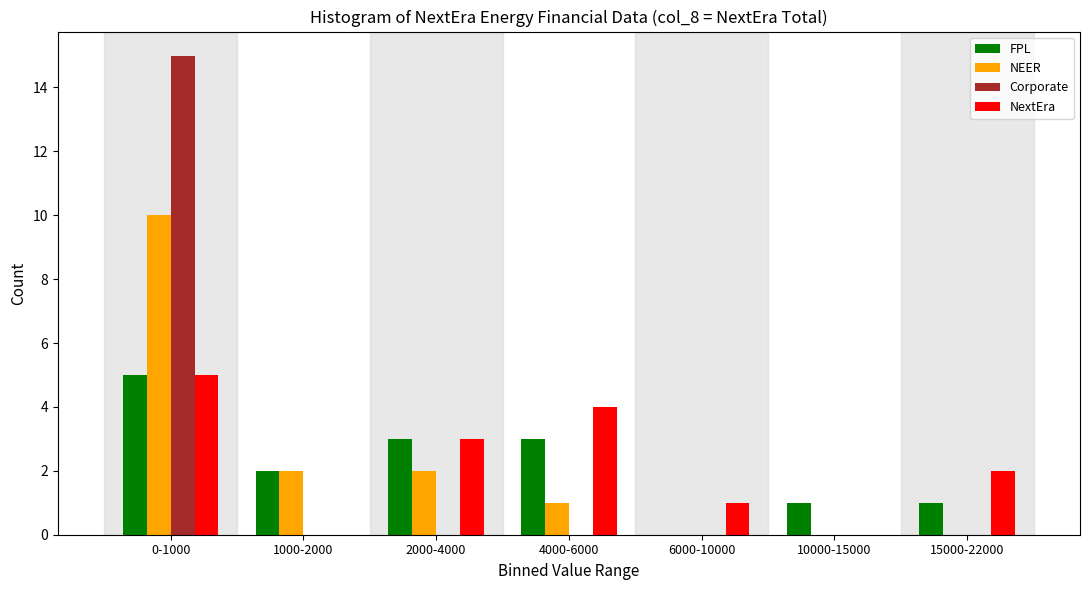

Reading left to right, extract all data points from this chart.

FPL: 0-1000=5	1000-2000=2	2000-4000=3	4000-6000=3	6000-10000=0	10000-15000=1	15000-22000=1
NEER: 0-1000=10	1000-2000=2	2000-4000=2	4000-6000=1	6000-10000=0	10000-15000=0	15000-22000=0
Corporate: 0-1000=15	1000-2000=0	2000-4000=0	4000-6000=0	6000-10000=0	10000-15000=0	15000-22000=0
NextEra: 0-1000=5	1000-2000=0	2000-4000=3	4000-6000=4	6000-10000=1	10000-15000=0	15000-22000=2